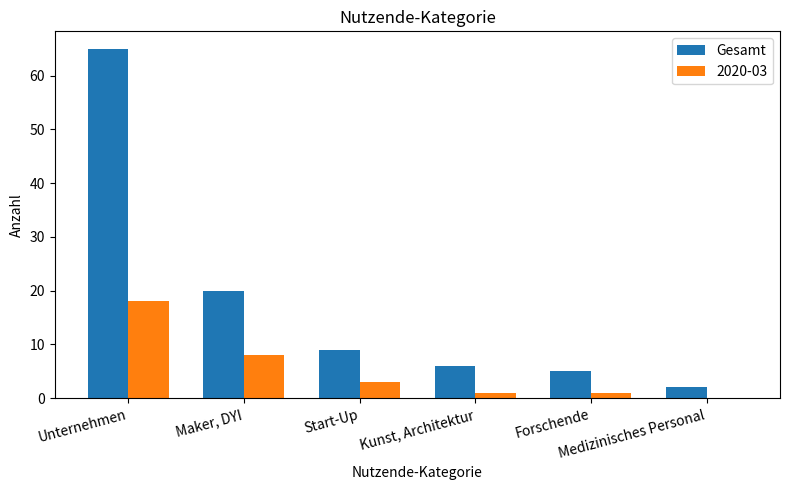

What is the maximum value for 2020-03?

18